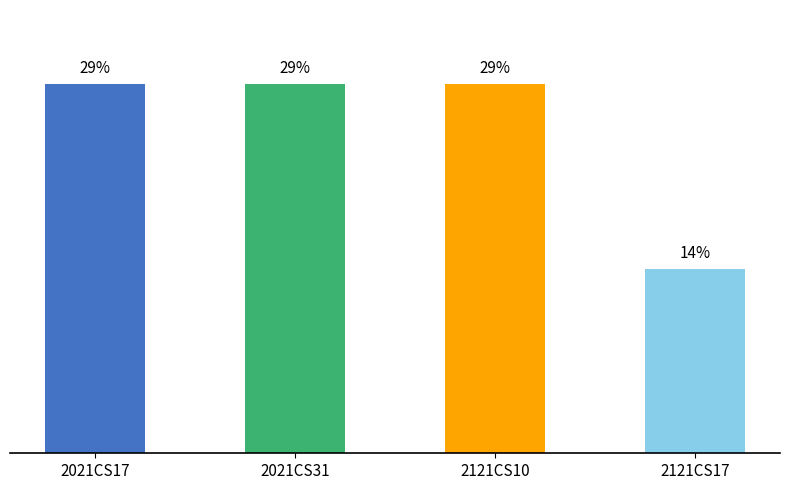

Where is the data nearest to the value 21?

2121CS17